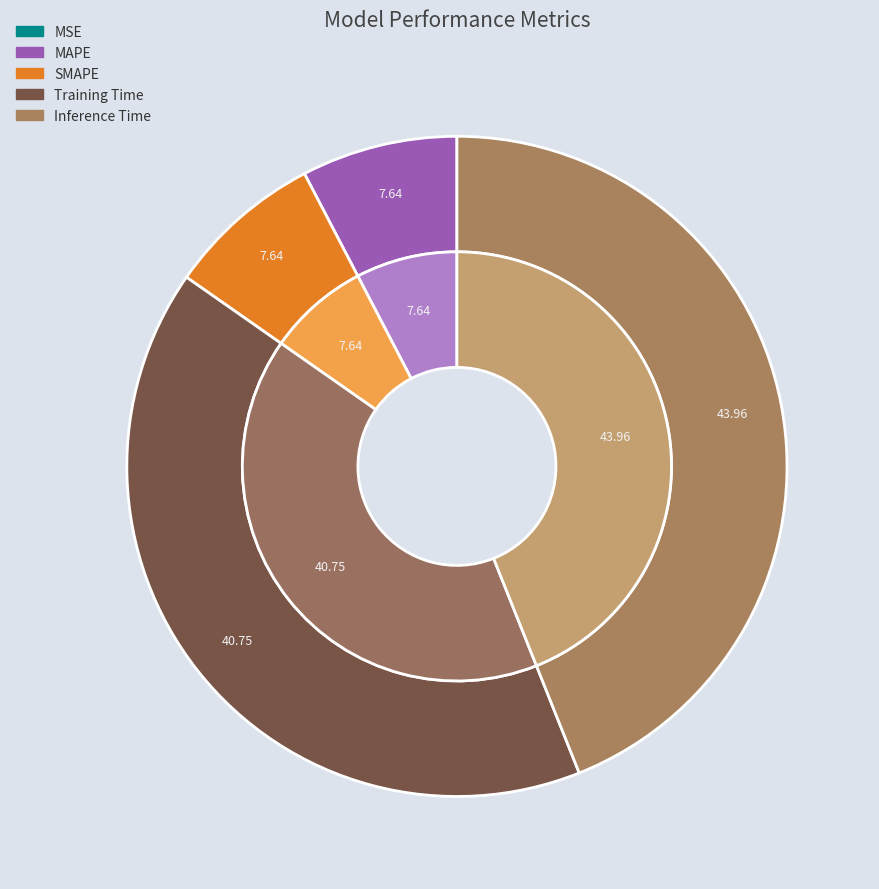

How many segments does this pie chart have?

5